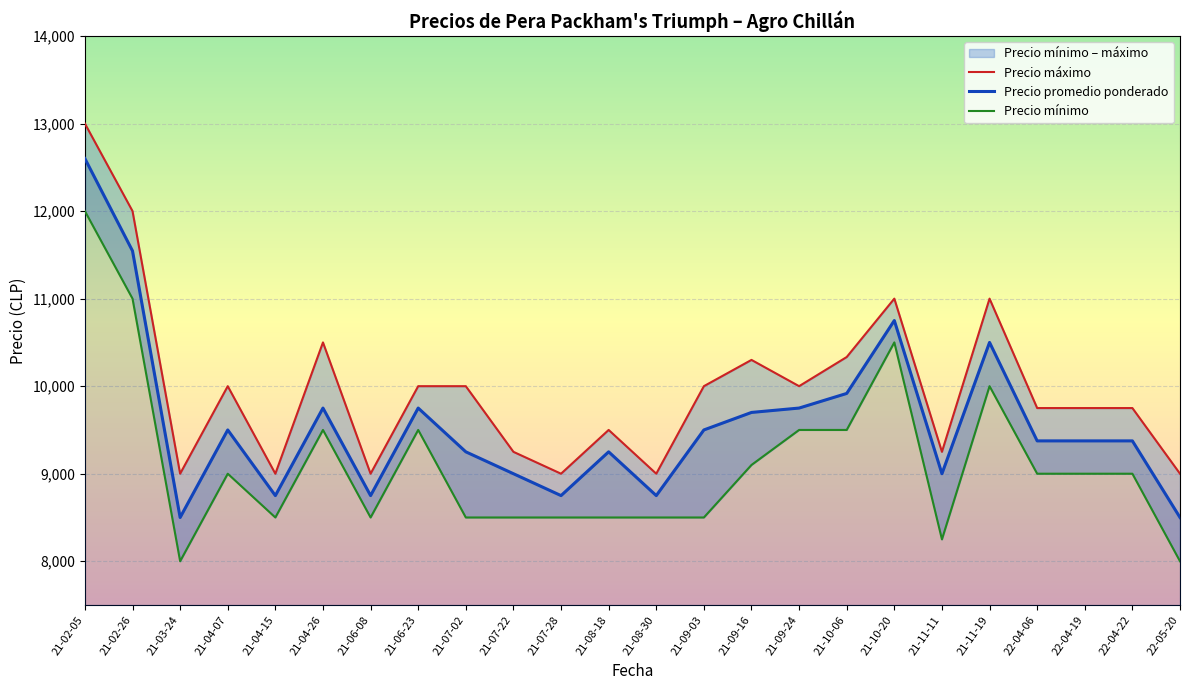

Reading right to left, transcribe all the data shown in this chart.

Precio máximo: 9000	9750	9750	9750	11000	9250	11000	10333	10000	10300	10000	9000	9500	9000	9250	10000	10000	9000	10500	9000	10000	9000	12000	13000
Precio promedio ponderado: 8500	9375	9375	9375	10500	9000	10750	9917	9750	9700	9500	8750	9250	8750	9000	9250	9750	8750	9750	8750	9500	8500	11545	12600
Precio mínimo: 8000	9000	9000	9000	10000	8250	10500	9500	9500	9100	8500	8500	8500	8500	8500	8500	9500	8500	9500	8500	9000	8000	11000	12000